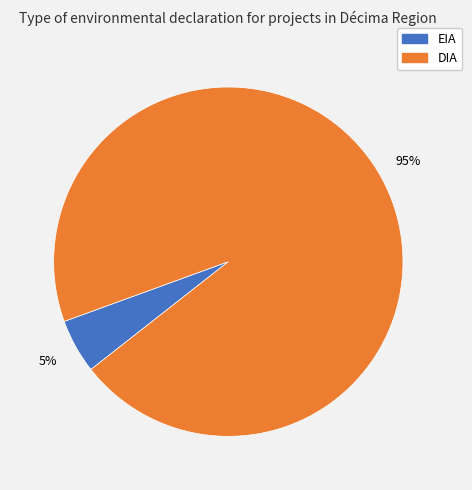

To the nearest percent, what portion does EIA represent?

5%